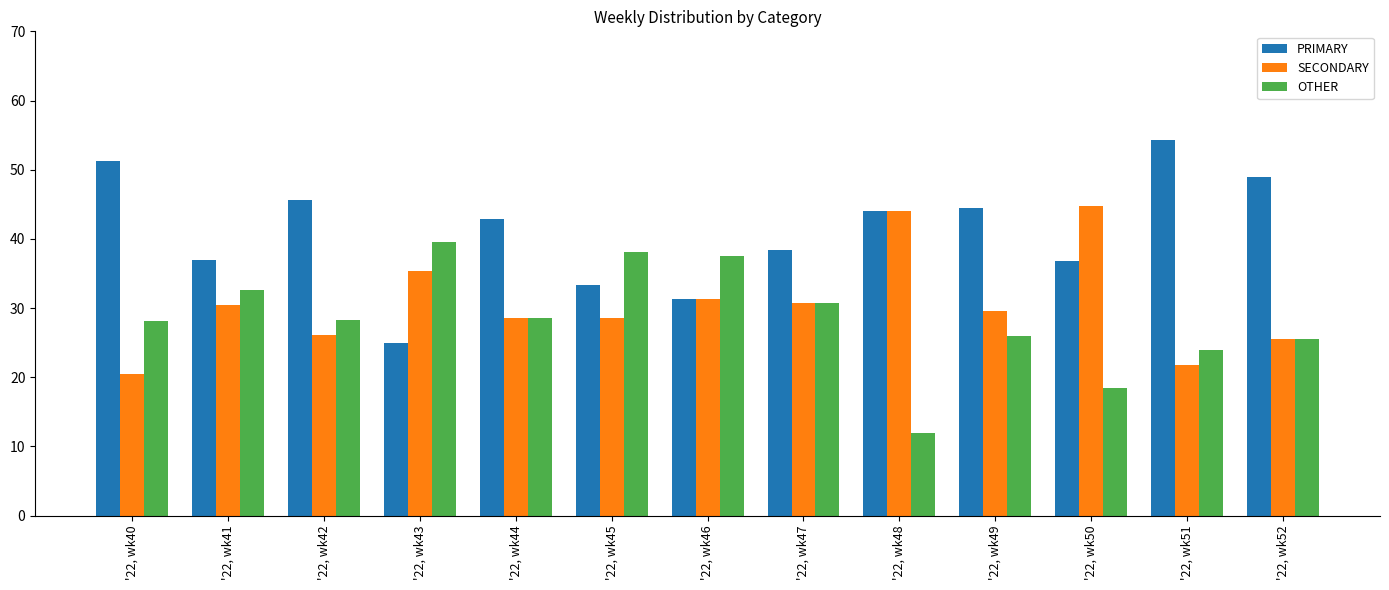

What is the sum of all SECONDARY values?

397.3